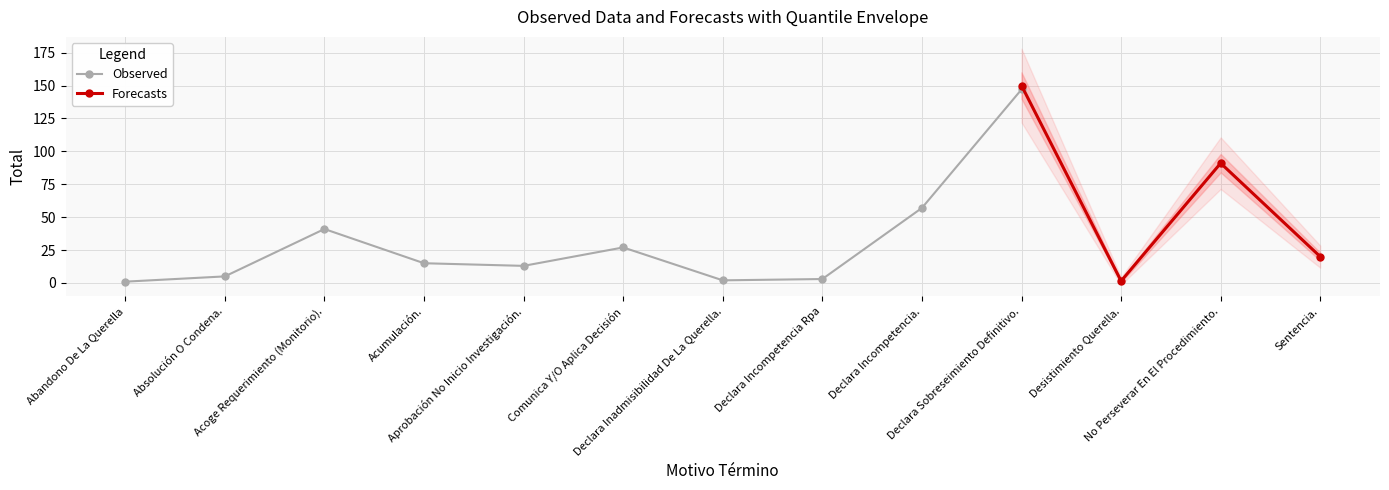

How many interior local valleys does the Observed series have?

2